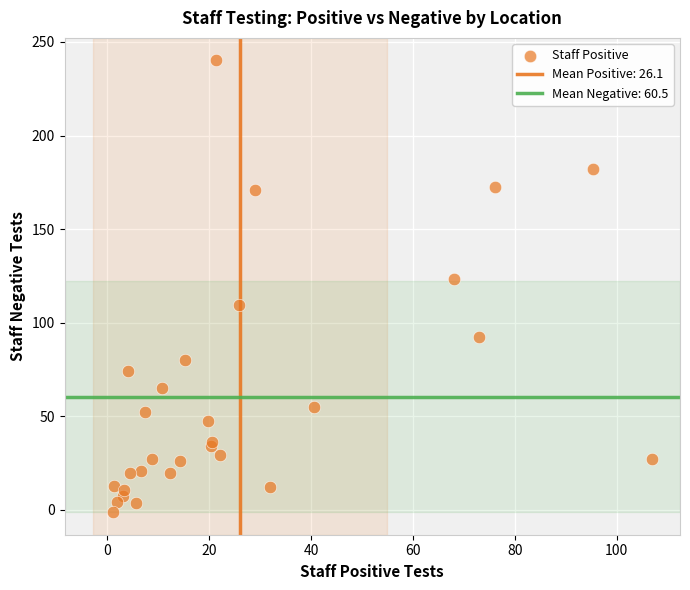

What Y value in the scatter plot is closest to 119?

123.4